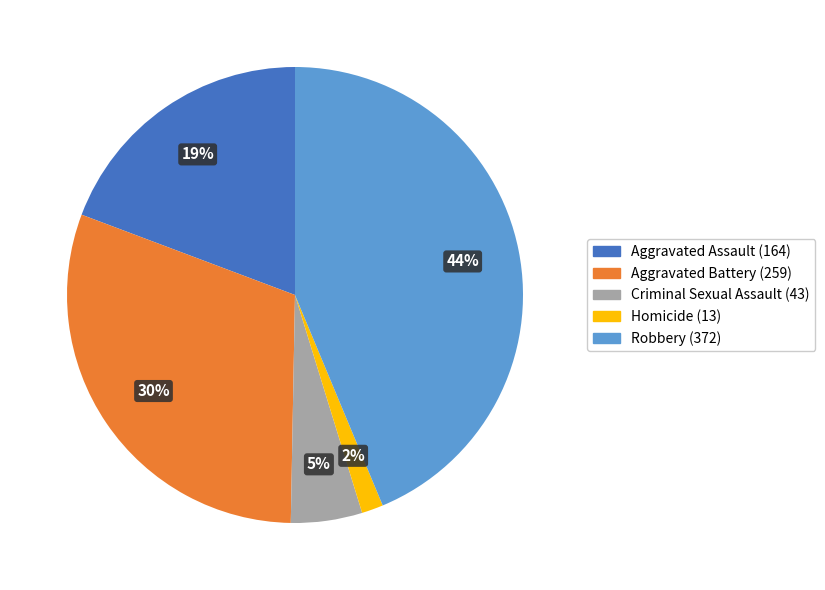

Rank the categories by value from lowest to highest.

Homicide, Criminal Sexual Assault, Aggravated Assault, Aggravated Battery, Robbery